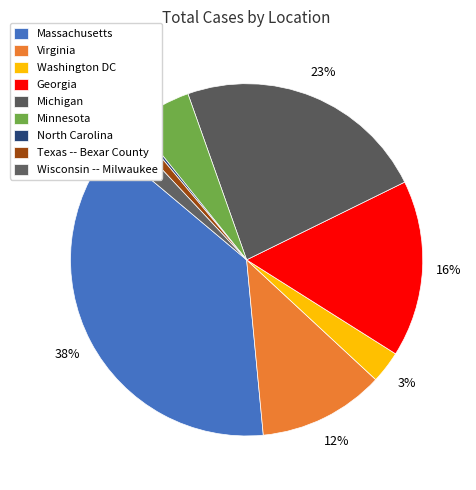

The North Carolina slice represents 1% of the pie. True or false?

False